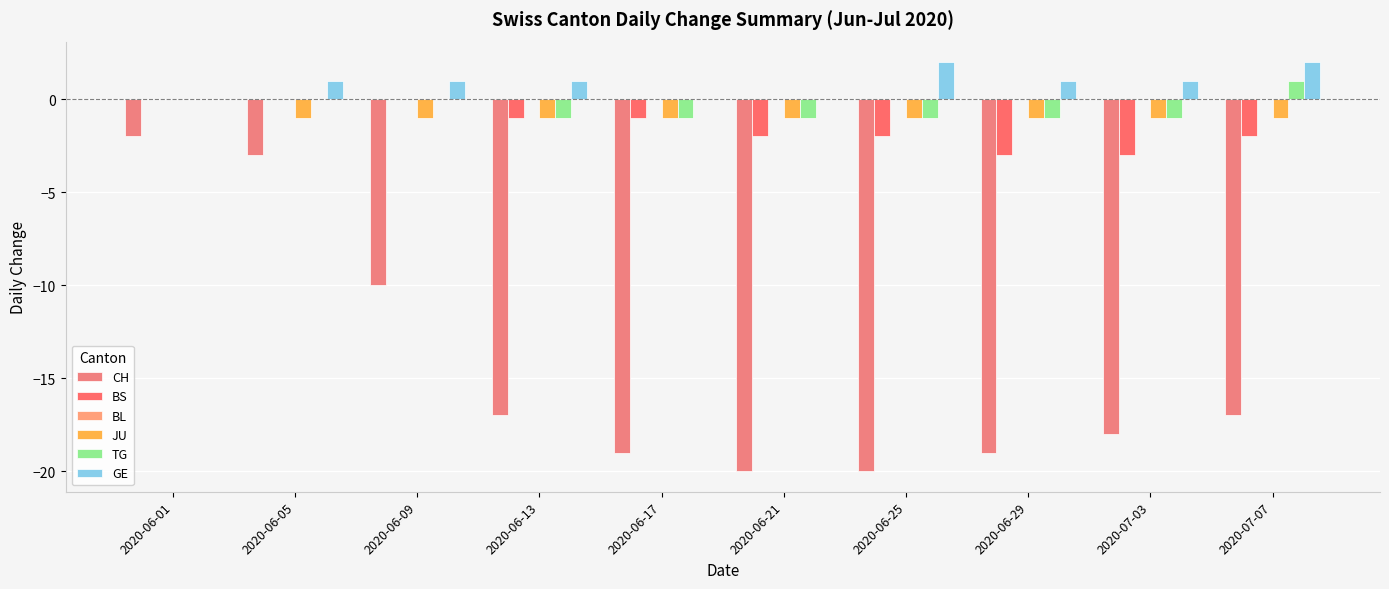

What is the label of the 6th bar from the left?

2020-06-21